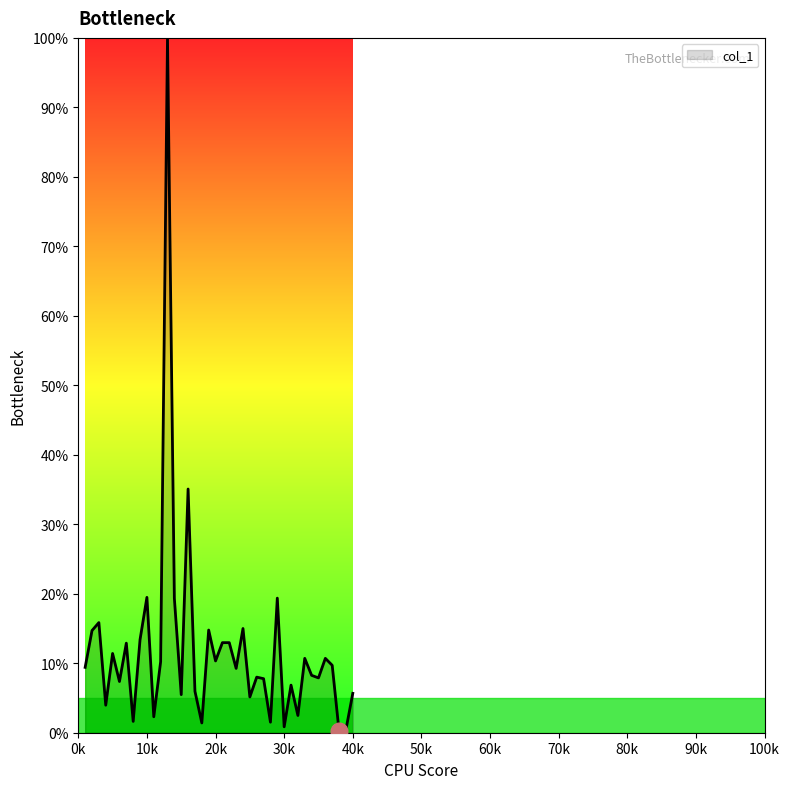

What is the greatest value displayed?

100.0